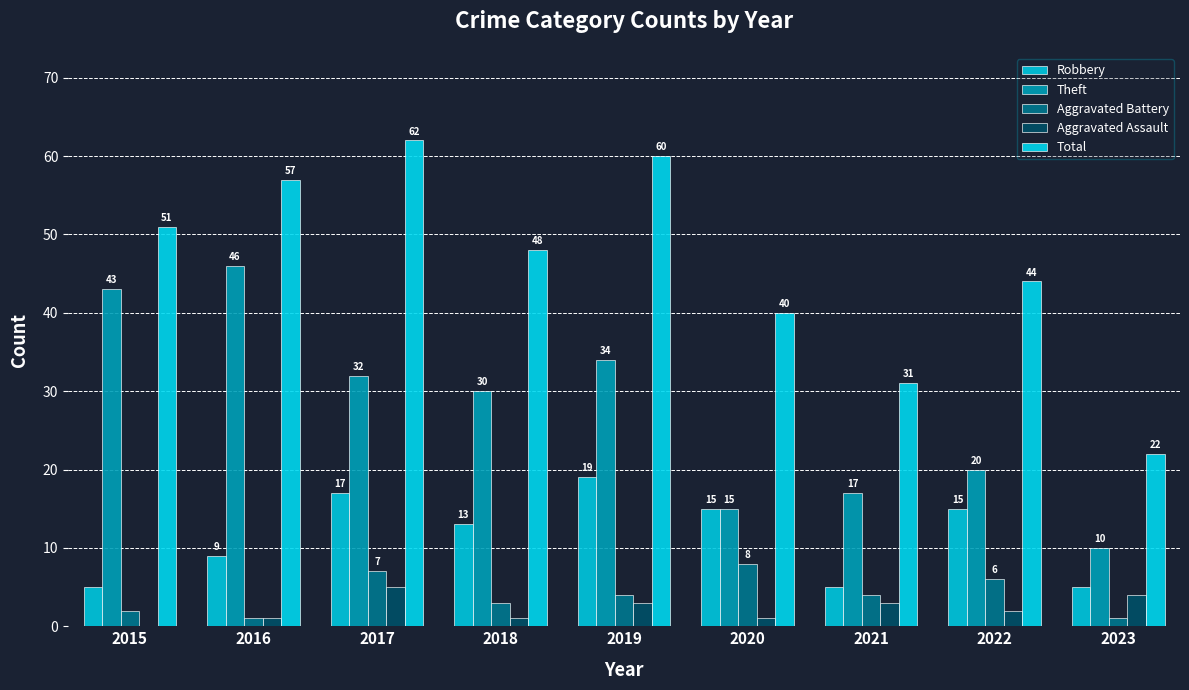

Count the Aggravated Battery values in the range 2 to 6.

5